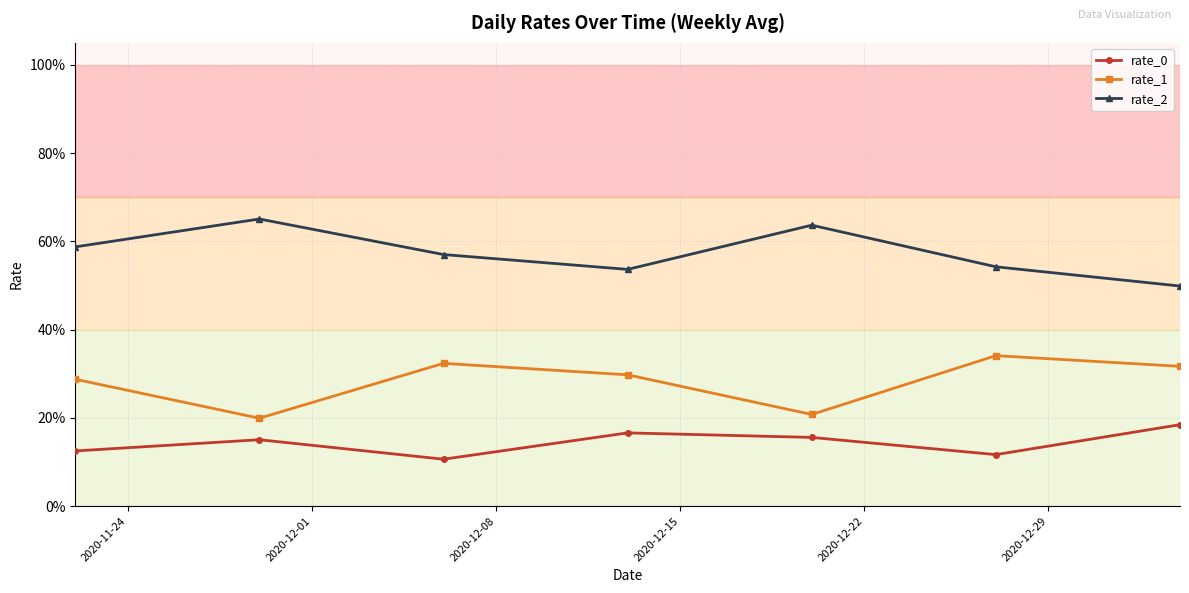

At how many categories does at least one series exceed 0?

7